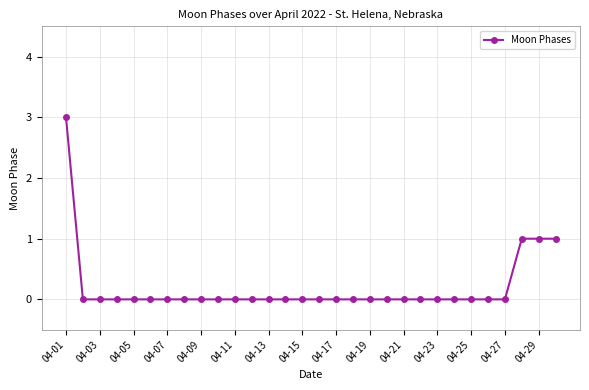

How many values are between 0 and 1?

29